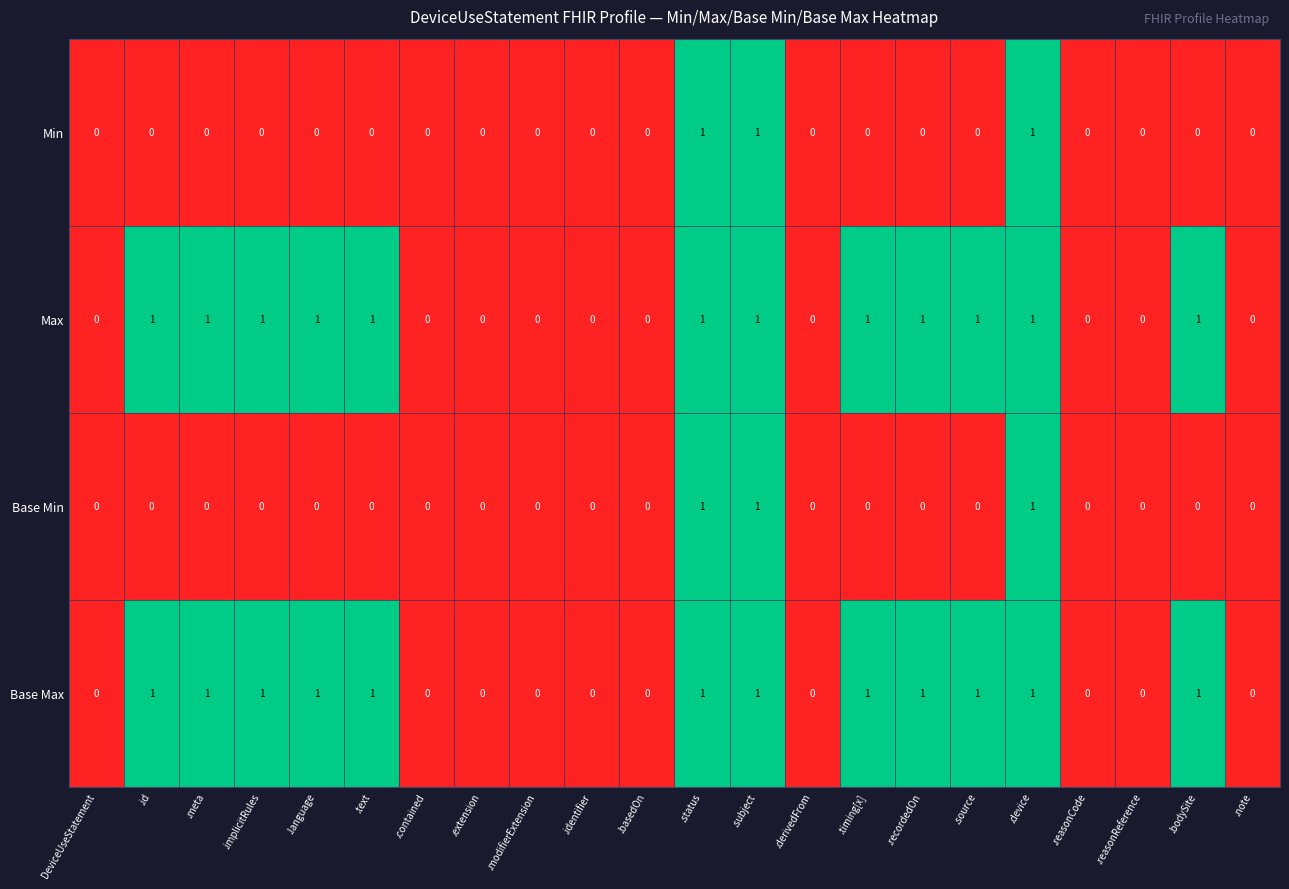

How many data points does each series have?

22